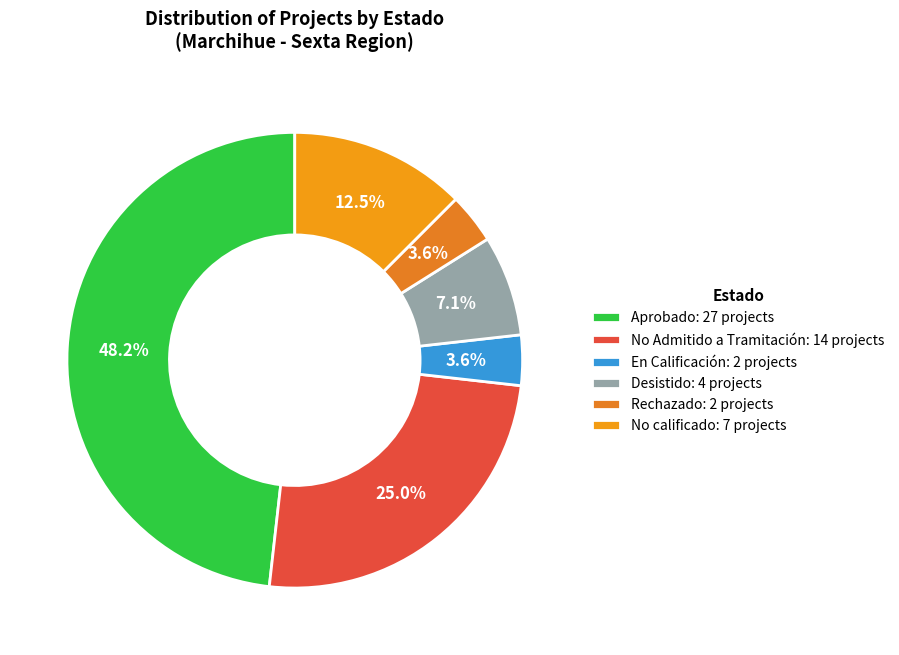

What percentage is the Aprobado slice, to the nearest percent?

48%